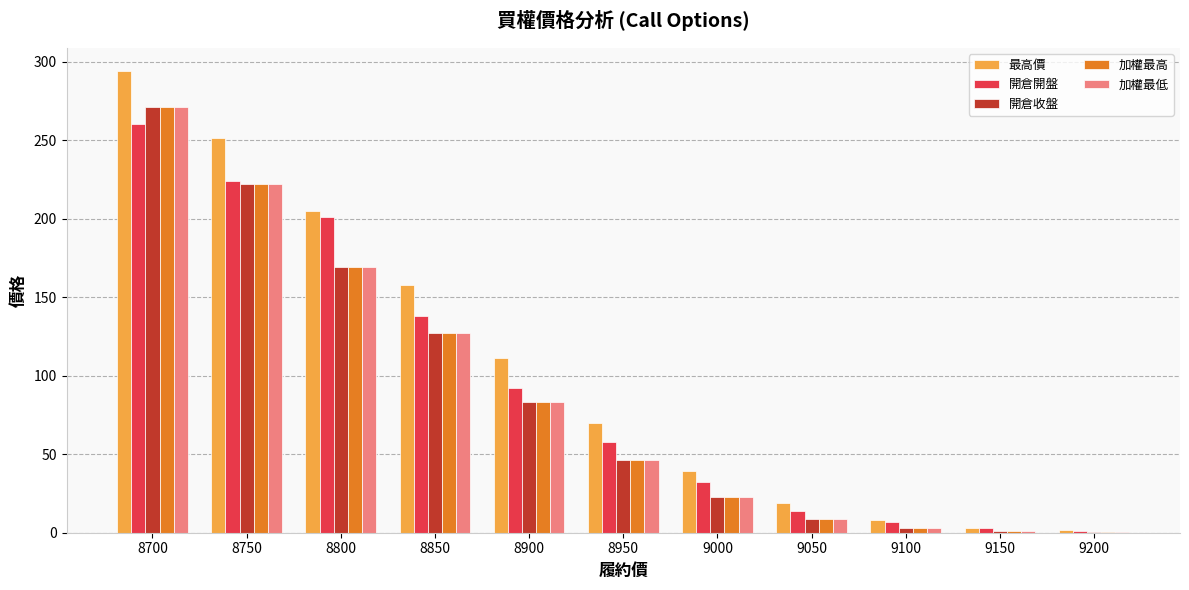

How many series are shown in this chart?

5